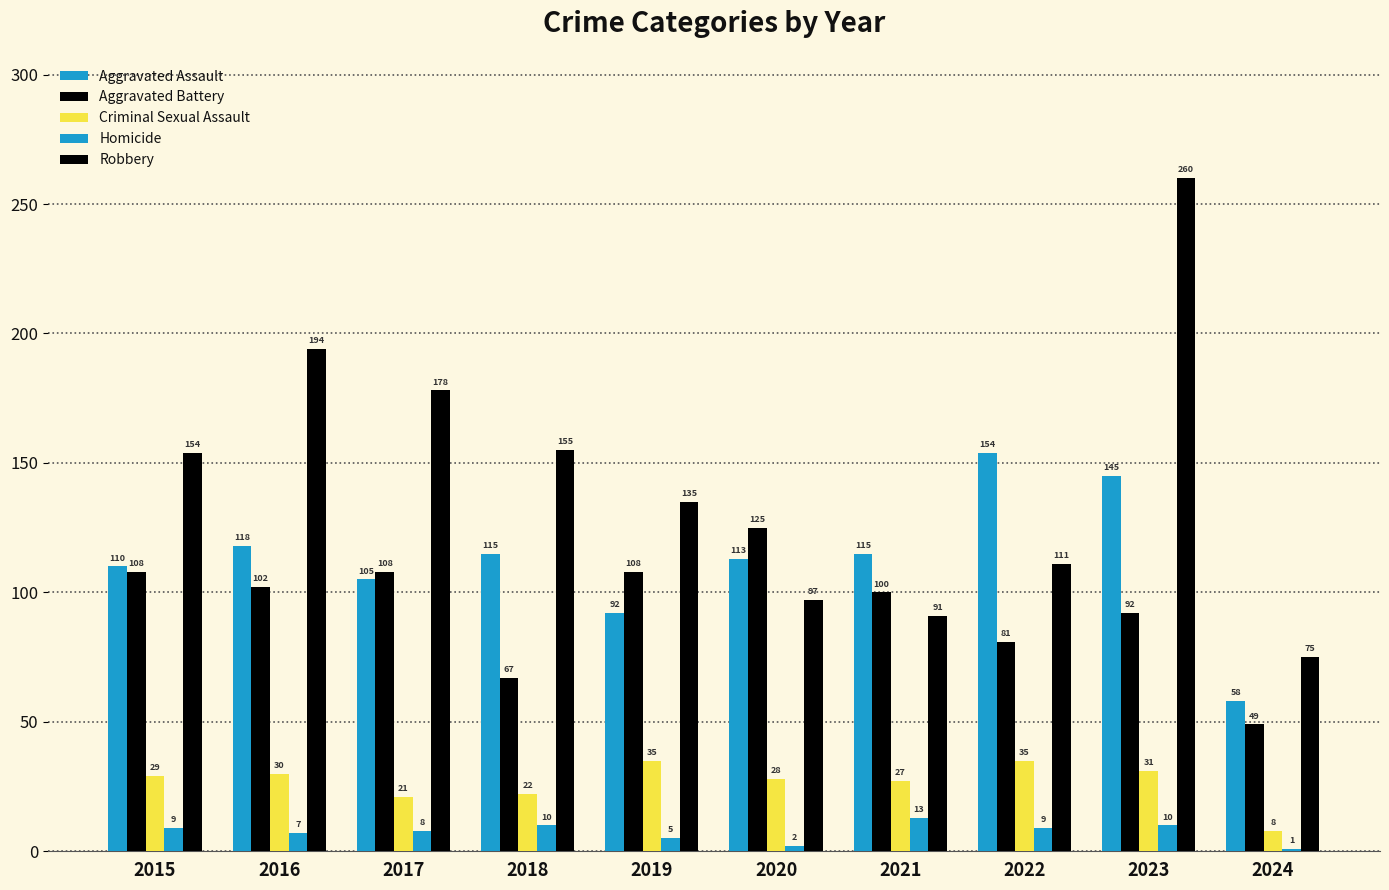

Is it true that Aggravated Assault equals 105 at 2017?

True